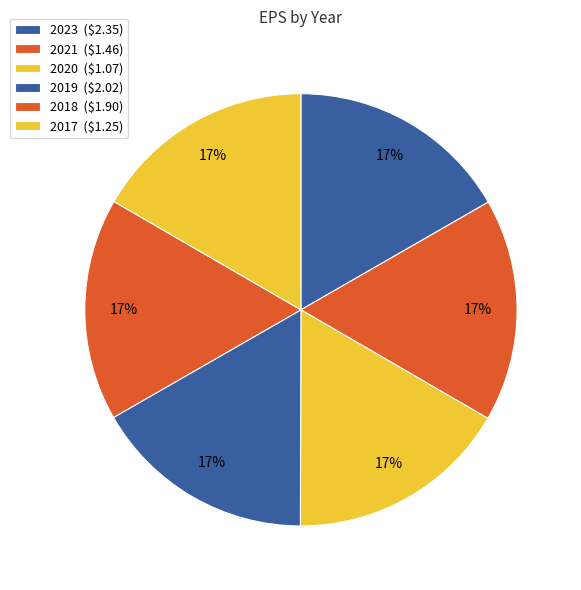

How much of the chart is everything except 2019?

83.3%